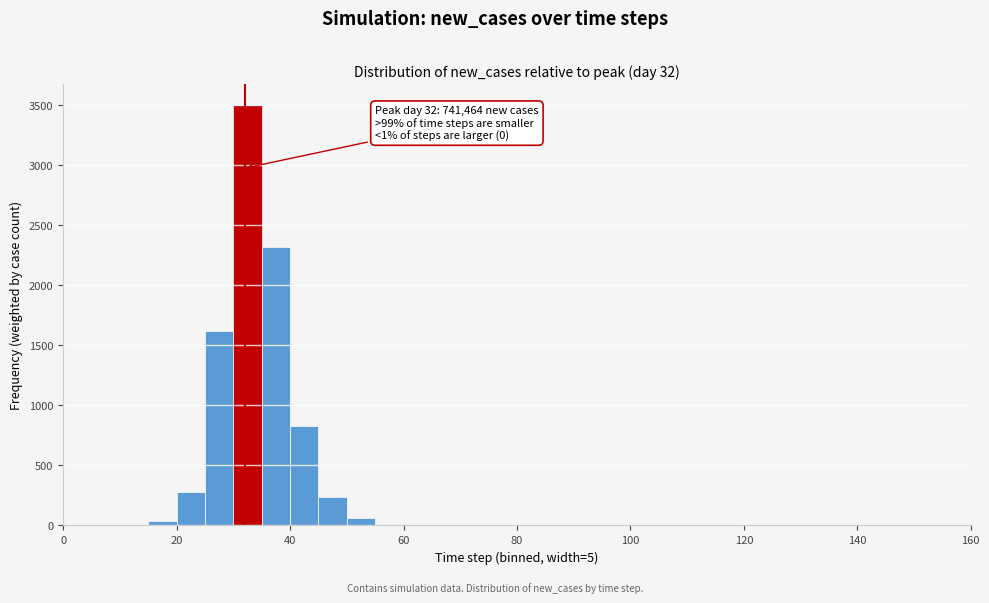

Read against the x-axis, roughly where is the centre of the tallest bar?

32